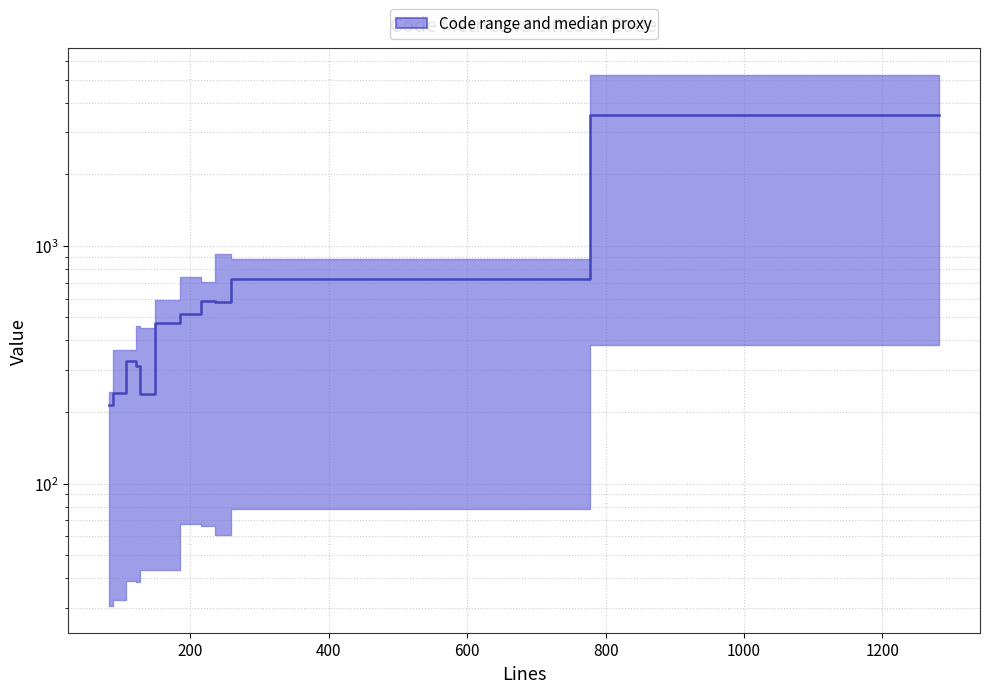

What is the value of the 11th point from the left?

3559.5